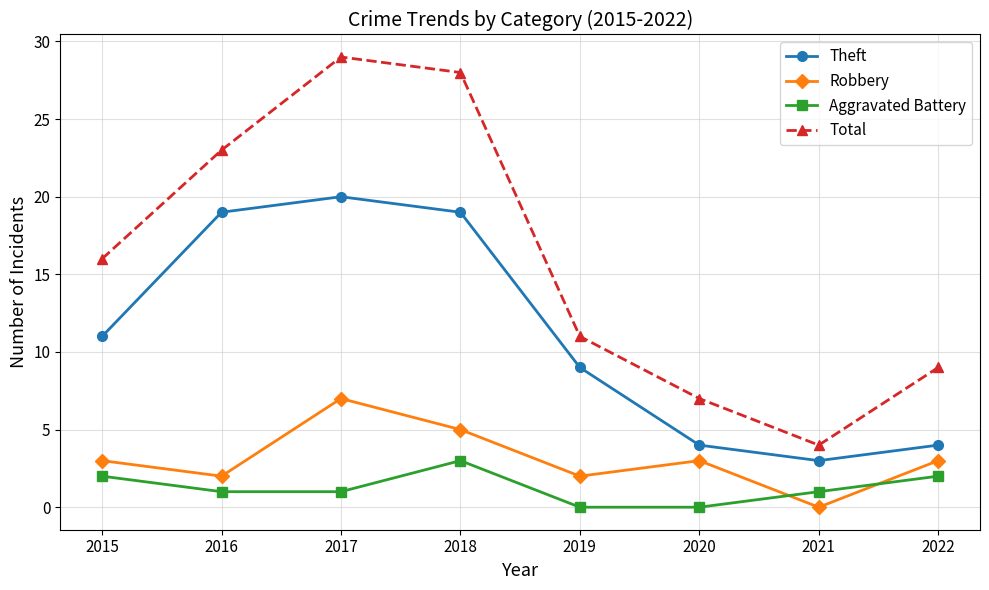

True or false: Aggravated Battery and Theft intersect in this chart.

False